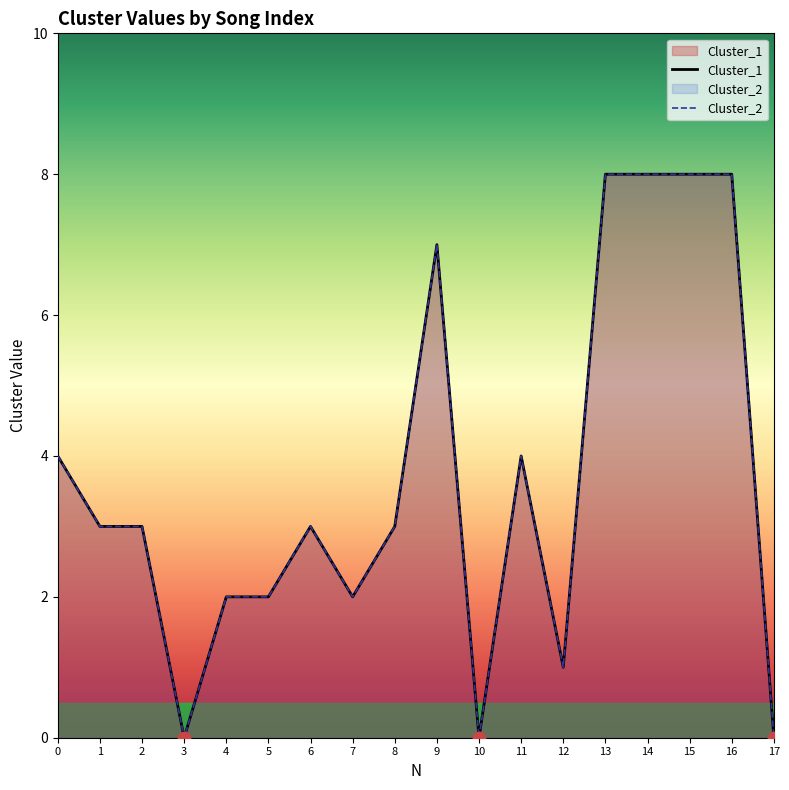

What is the total value across all series at 12?

2